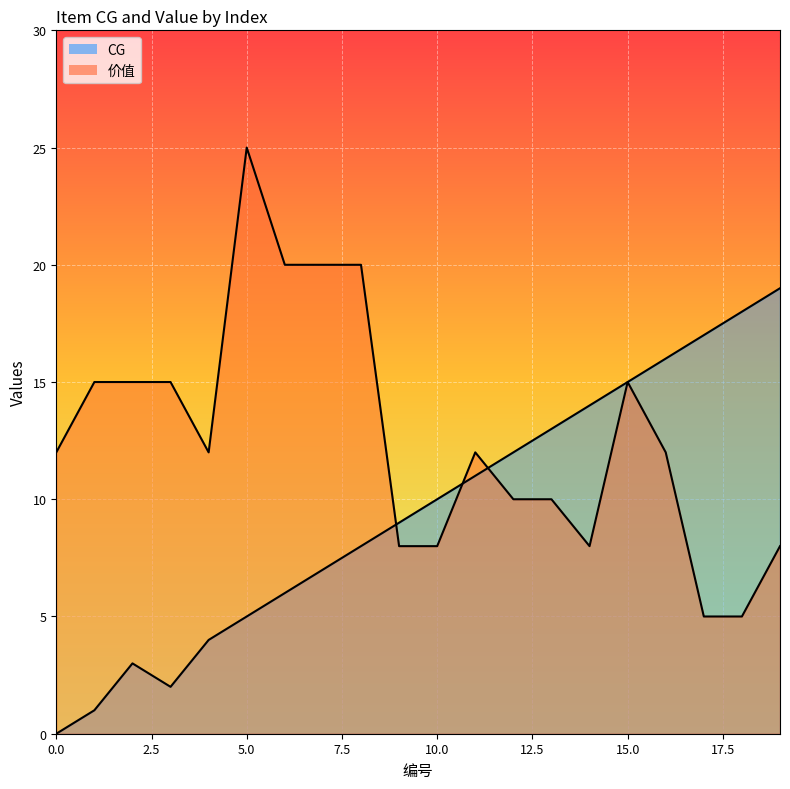

Which series has the largest range (max minus min)?

价值